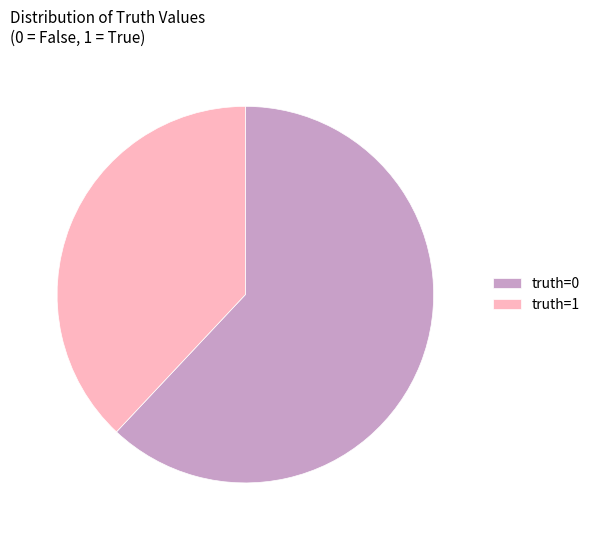

What is the majority slice?

truth=0